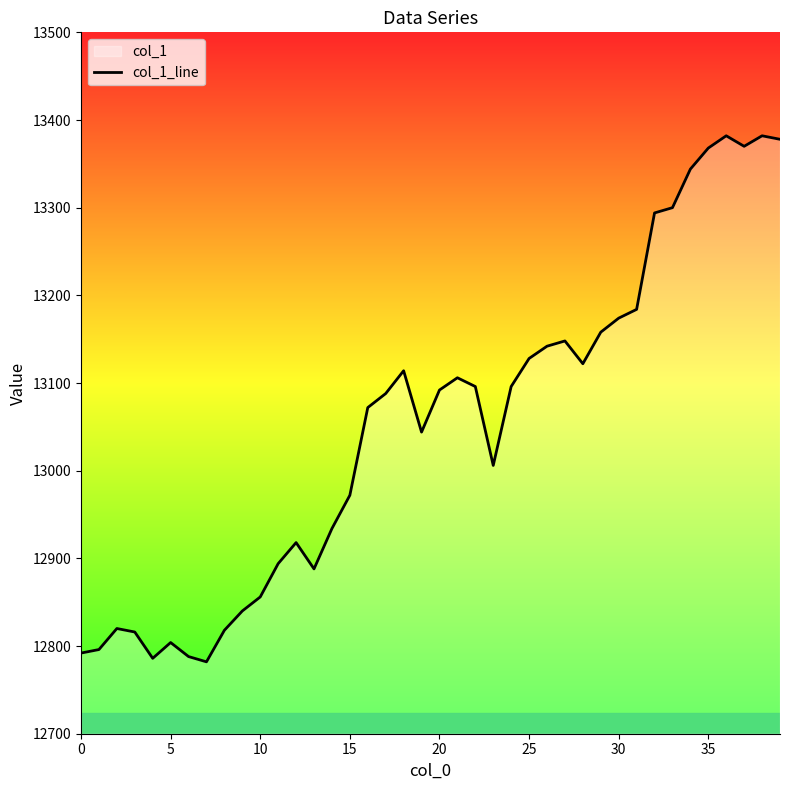

The chart shows a value of 13148 at 27. True or false?

True